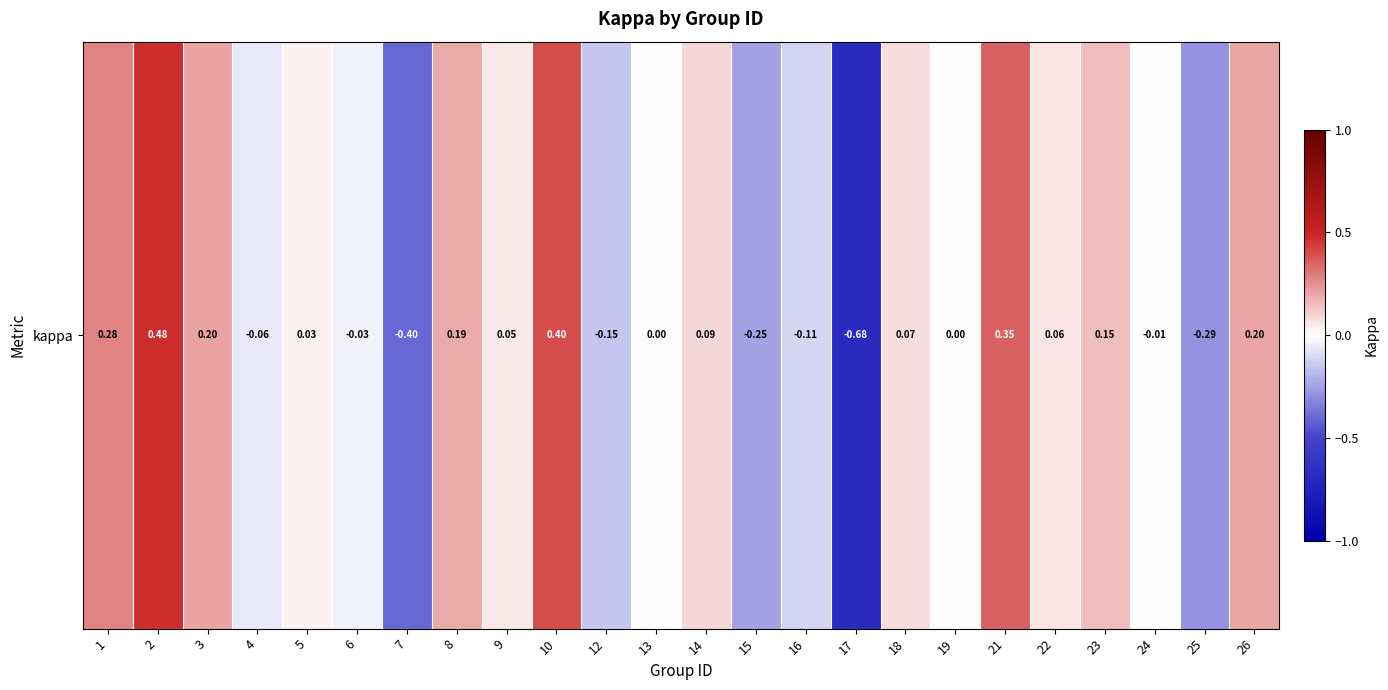

Which category has the lowest value across all series?

17